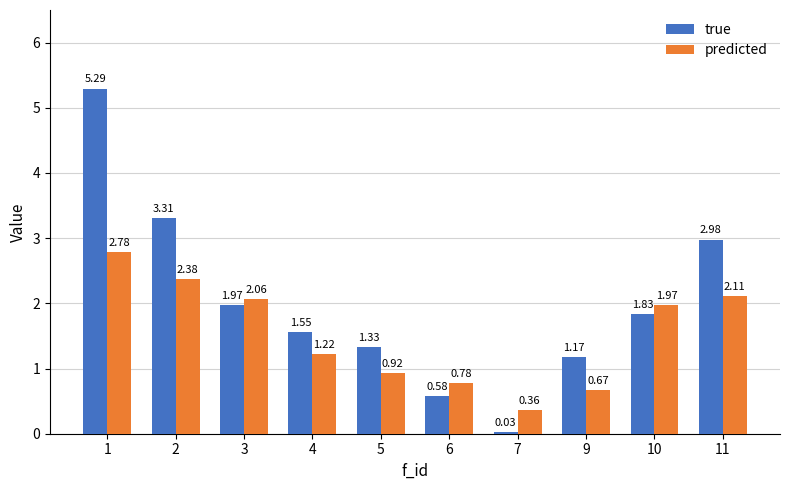

Are the bars grouped side by side (vs. stacked)?

Yes